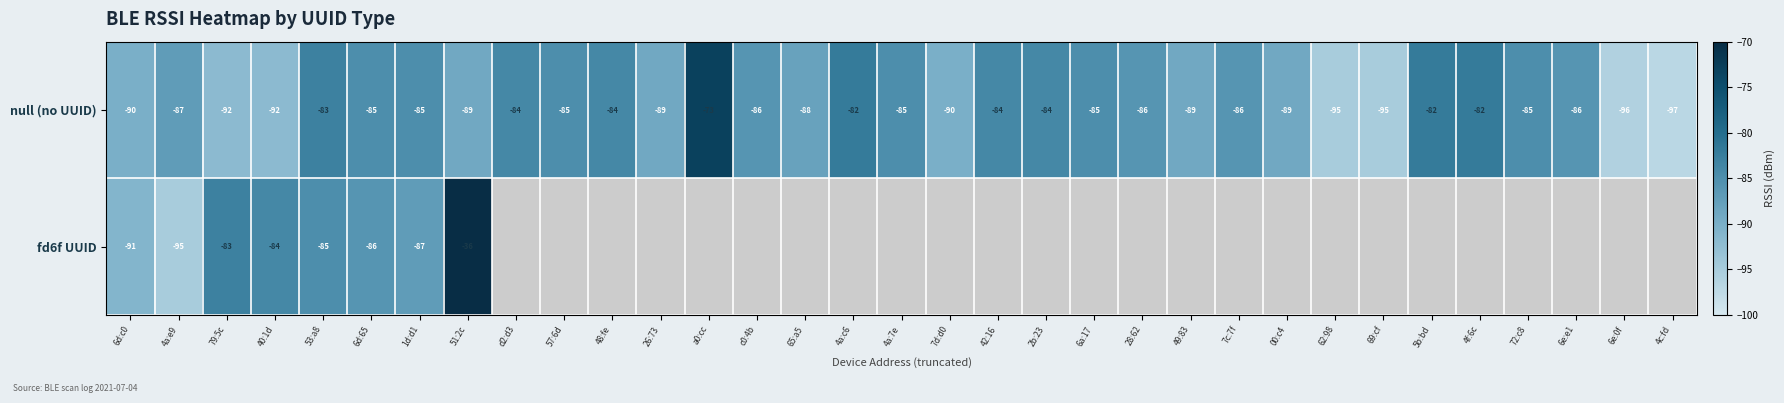

How many data points in null (no UUID) are less than -86?

14